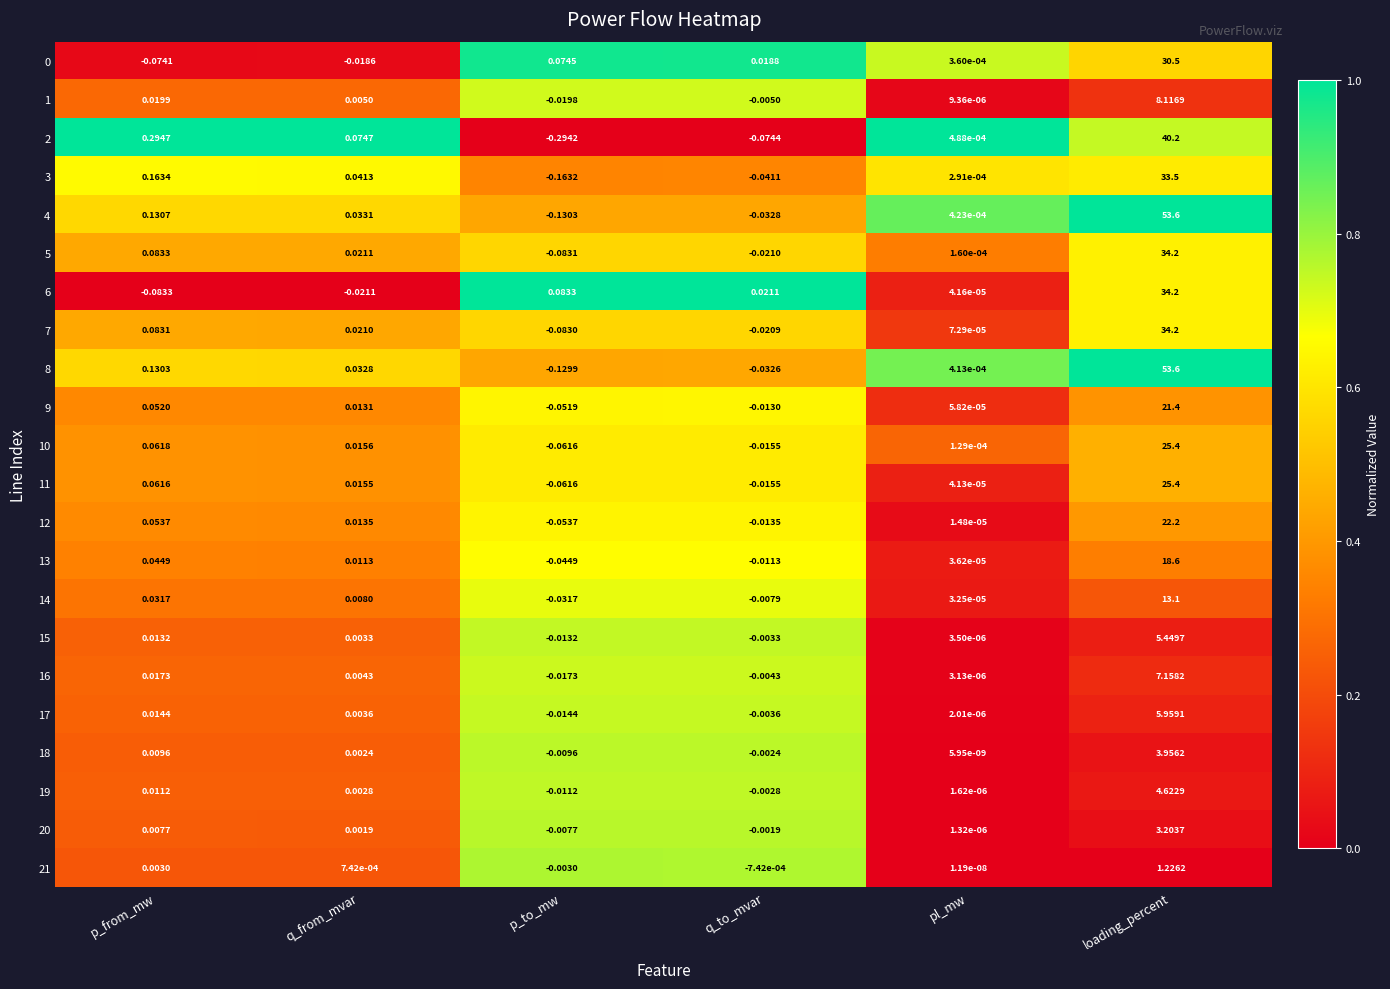

Which series has the largest range (max minus min)?

4